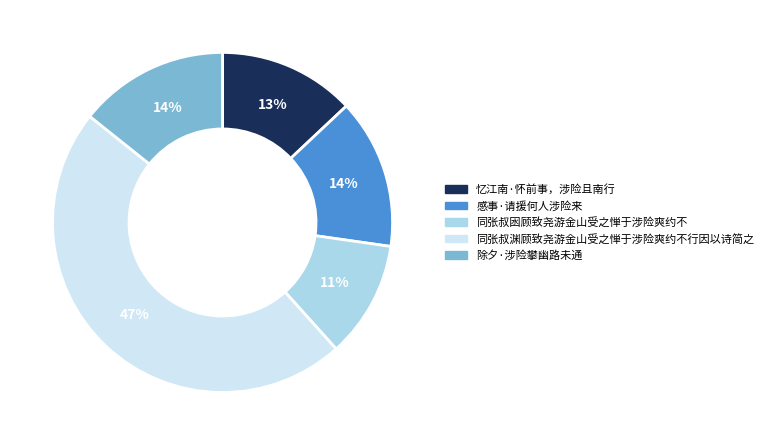

Is it true that 感事·请援何人涉险来 is 28% of the pie?

False